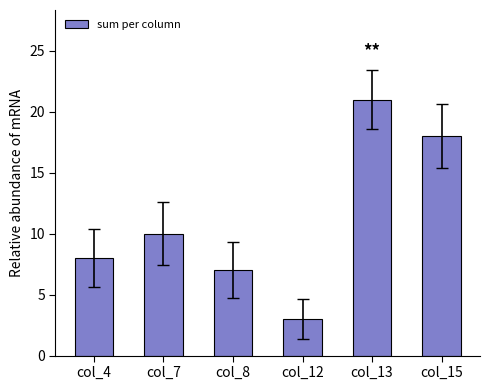

The value at col_4 is 8. True or false?

True